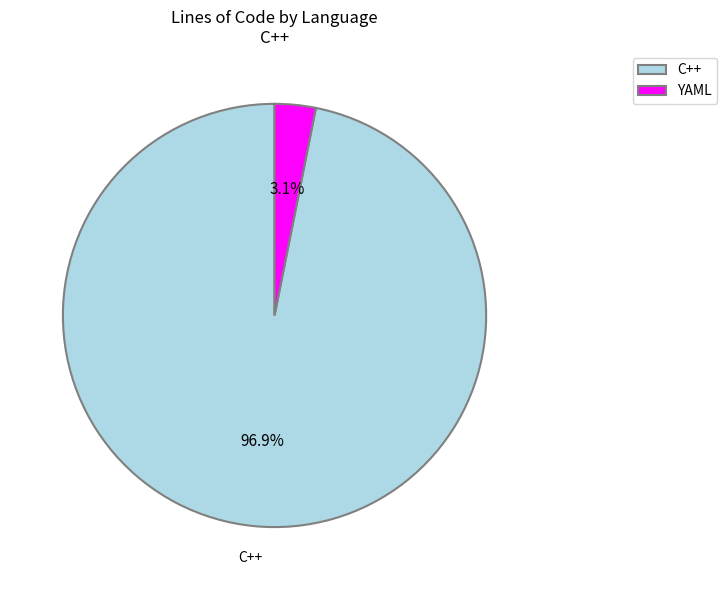

Is there any slice that represents more than half of the pie?

Yes